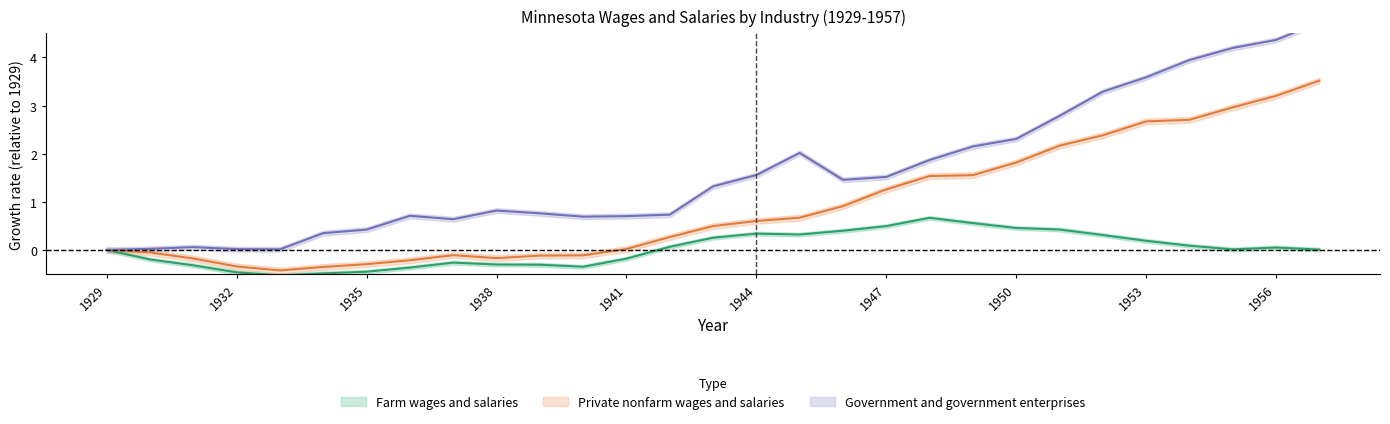

True or false: Government and government enterprises and Farm wages and salaries cross at least once.

False